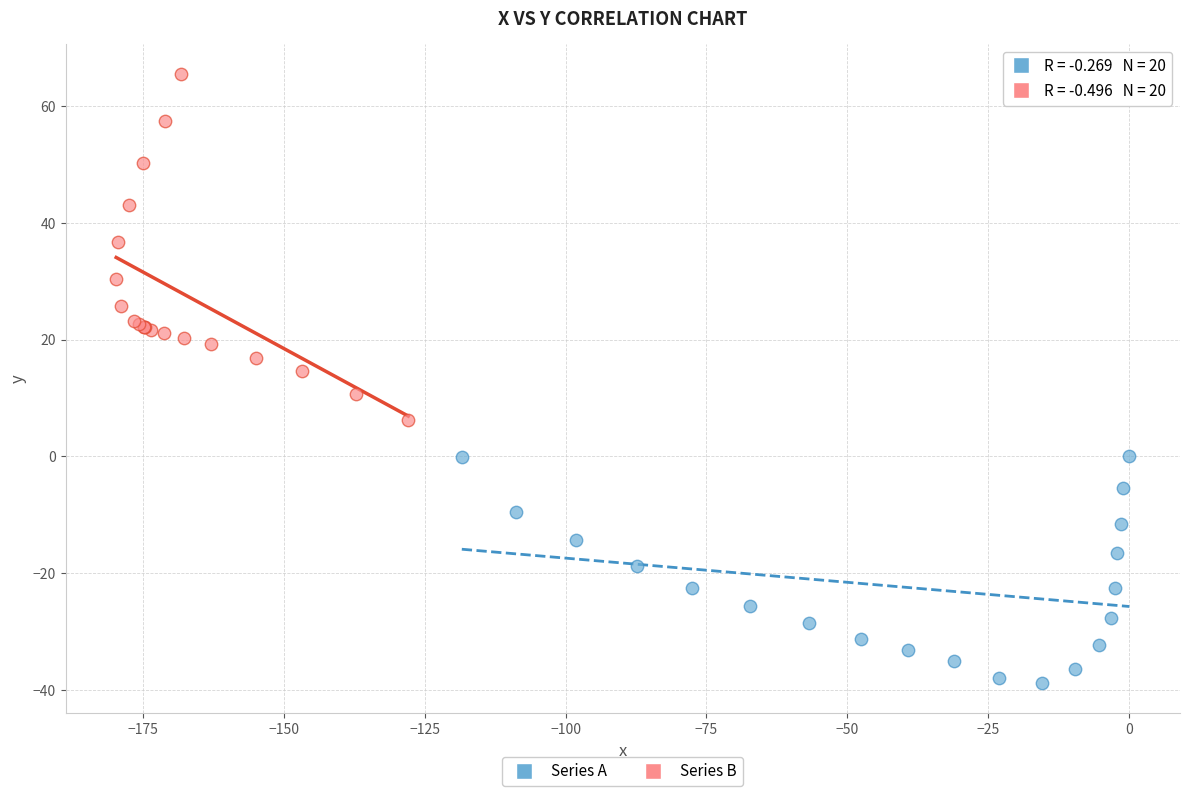

Which series contains the lowest Y value?

Series A